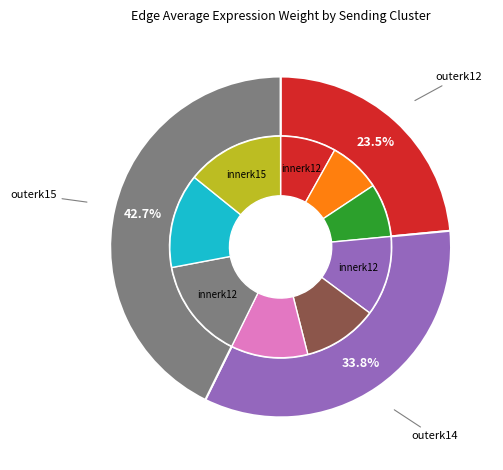

Combined, do k15 and k14 account for over 50%?

Yes